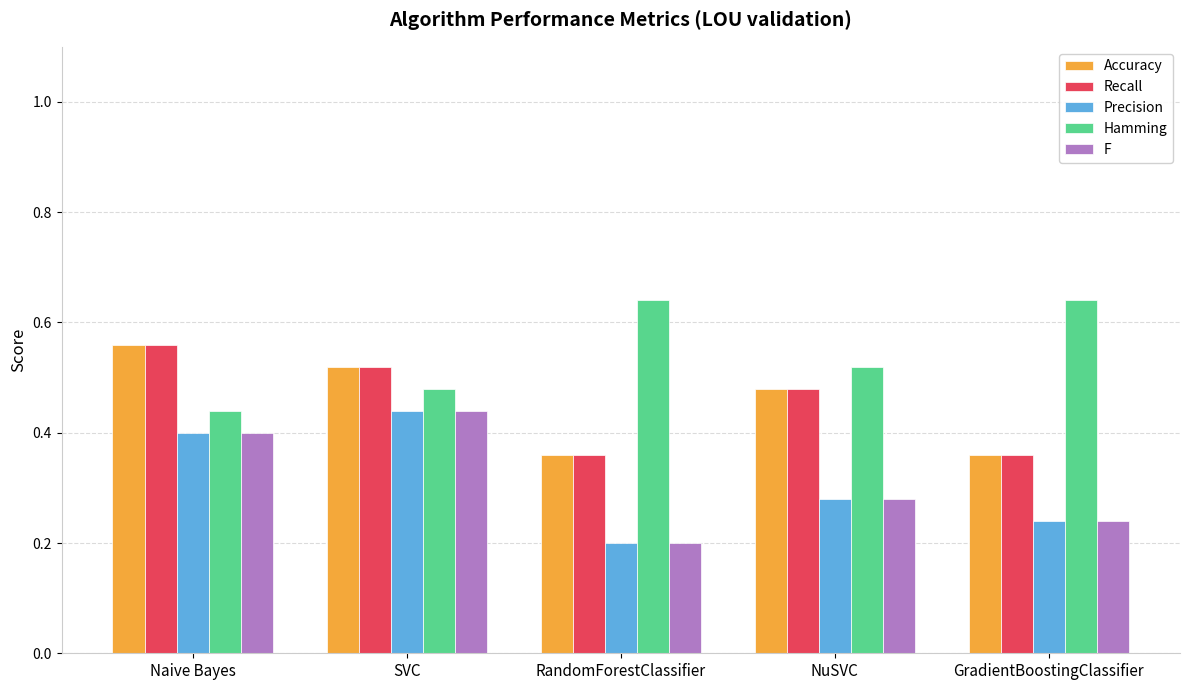

What is the sum of all F values?

1.6